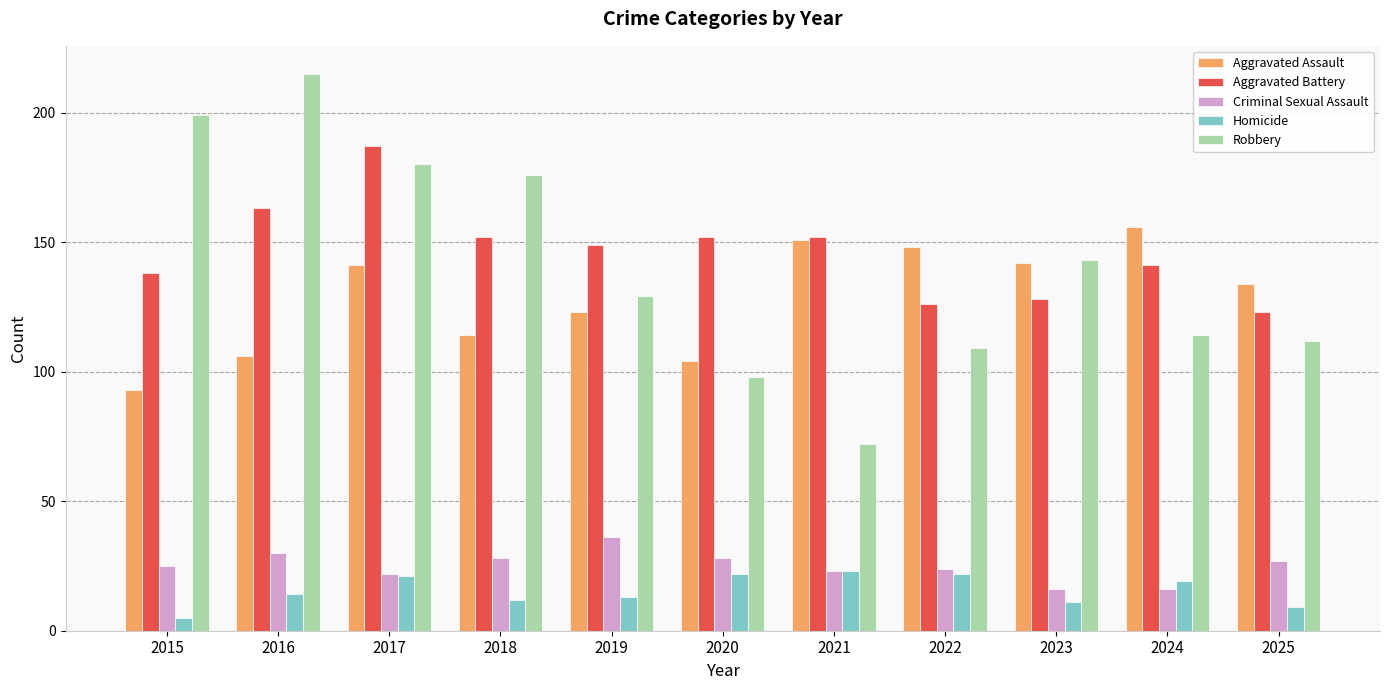

Reading right to left, transcribe all the data shown in this chart.

Aggravated Assault: 2025=134	2024=156	2023=142	2022=148	2021=151	2020=104	2019=123	2018=114	2017=141	2016=106	2015=93
Aggravated Battery: 2025=123	2024=141	2023=128	2022=126	2021=152	2020=152	2019=149	2018=152	2017=187	2016=163	2015=138
Criminal Sexual Assault: 2025=27	2024=16	2023=16	2022=24	2021=23	2020=28	2019=36	2018=28	2017=22	2016=30	2015=25
Homicide: 2025=9	2024=19	2023=11	2022=22	2021=23	2020=22	2019=13	2018=12	2017=21	2016=14	2015=5
Robbery: 2025=112	2024=114	2023=143	2022=109	2021=72	2020=98	2019=129	2018=176	2017=180	2016=215	2015=199